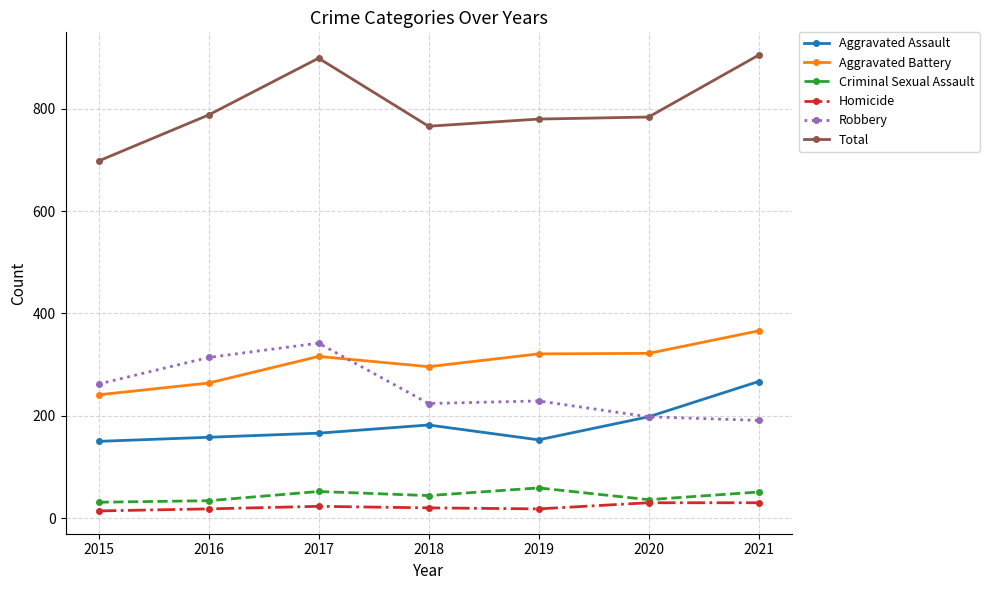

Is the value of Aggravated Battery at 2018 greater than the value of Aggravated Assault at 2019?

Yes